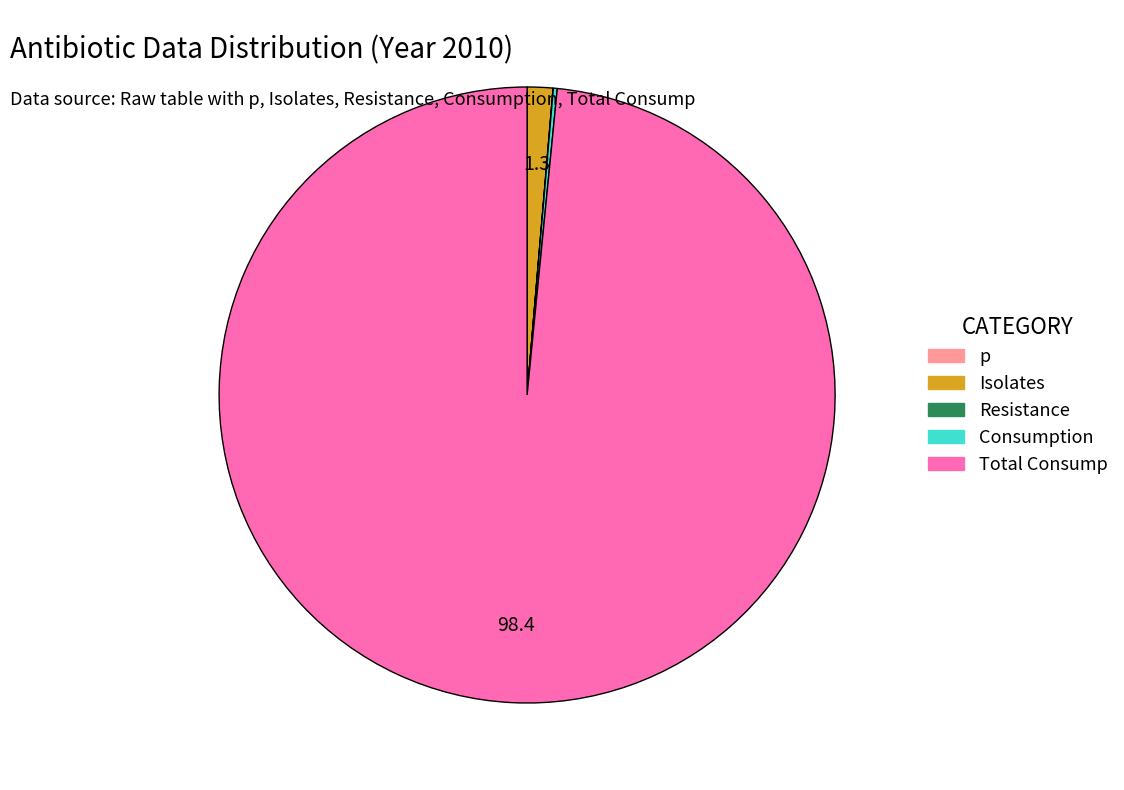

Does any single category account for the majority?

Yes